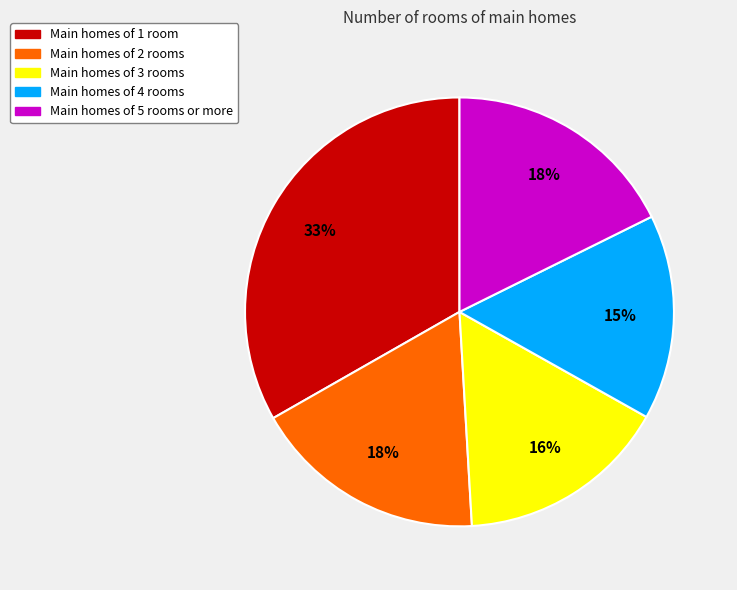

Is there a majority slice in this chart?

No